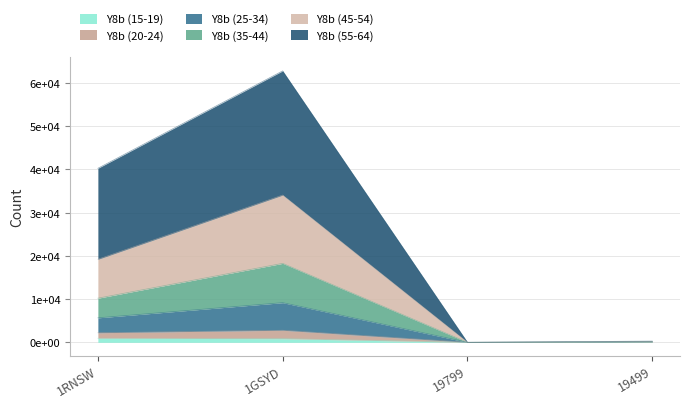

Does the chart have visible grid lines?

Yes